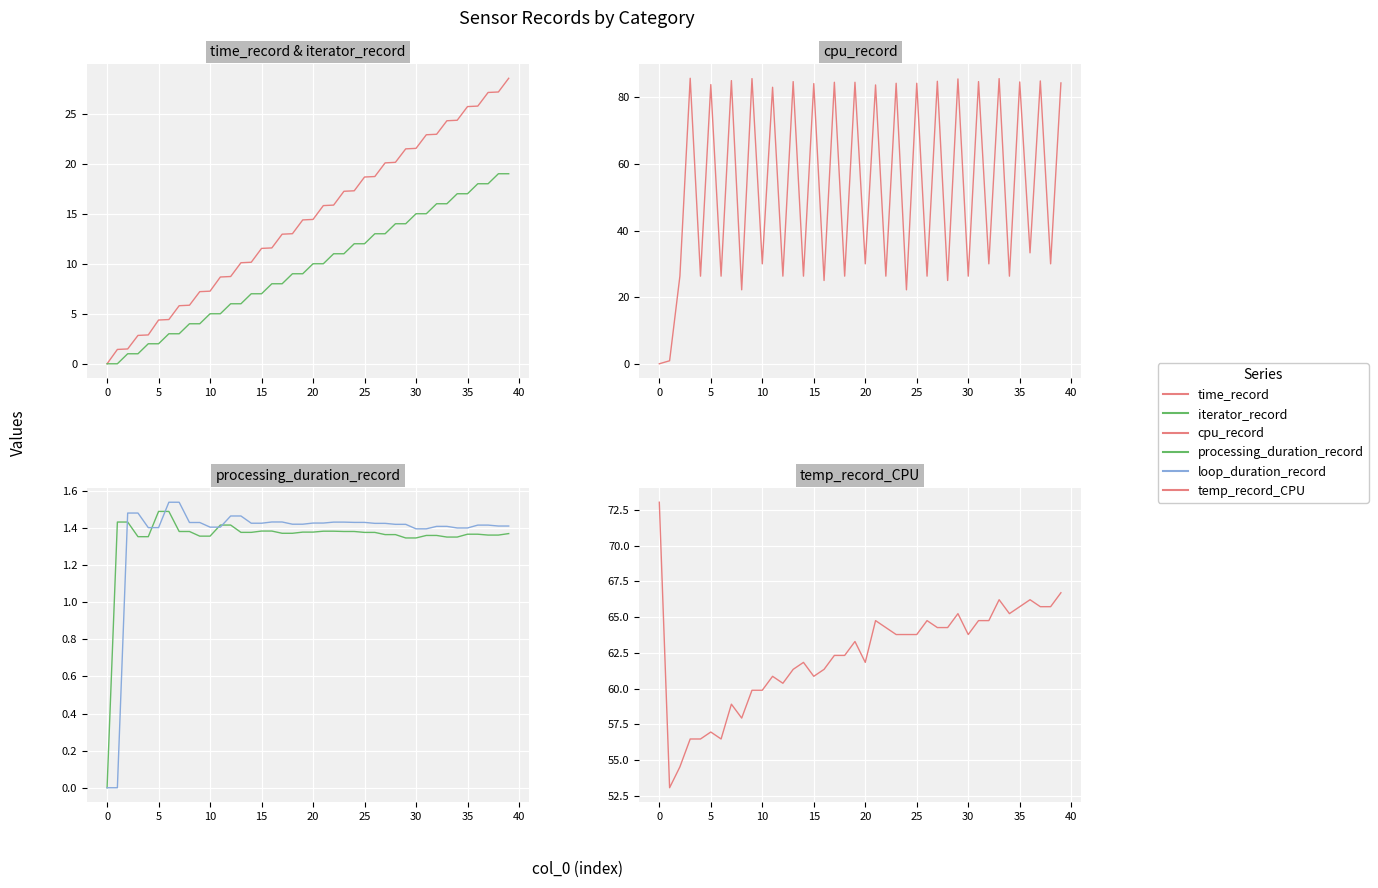

Reading left to right, transcribe all the data shown in this chart.

time_record: 0.0	1.4	1.5	2.8	2.9	4.4	4.4	5.8	5.9	7.2	7.3	8.7	8.7	10.1	10.2	11.5	11.6	13.0	13.0	14.4	14.4	15.8	15.9	17.2	17.3	18.7	18.7	20.1	20.1	21.5	21.5	22.9	22.9	24.3	24.3	25.7	25.8	27.1	27.2	28.5
iterator_record: 0.0	0.0	1.0	1.0	2.0	2.0	3.0	3.0	4.0	4.0	5.0	5.0	6.0	6.0	7.0	7.0	8.0	8.0	9.0	9.0	10.0	10.0	11.0	11.0	12.0	12.0	13.0	13.0	14.0	14.0	15.0	15.0	16.0	16.0	17.0	17.0	18.0	18.0	19.0	19.0
cpu_record: 0.0	0.9	26.3	85.7	26.3	83.8	26.3	85.0	22.2	85.6	30.0	83.0	26.3	84.7	26.3	84.1	25.0	84.5	26.3	84.5	30.0	83.7	26.3	84.2	22.2	84.2	26.3	84.8	25.0	85.5	26.3	84.7	30.0	85.6	26.3	84.6	33.3	84.9	30.0	84.3
processing_duration_record: 0.0	1.4	1.4	1.4	1.4	1.5	1.5	1.4	1.4	1.4	1.4	1.4	1.4	1.4	1.4	1.4	1.4	1.4	1.4	1.4	1.4	1.4	1.4	1.4	1.4	1.4	1.4	1.4	1.4	1.3	1.3	1.4	1.4	1.4	1.4	1.4	1.4	1.4	1.4	1.4
loop_duration_record: 0.0	0.0	1.5	1.5	1.4	1.4	1.5	1.5	1.4	1.4	1.4	1.4	1.5	1.5	1.4	1.4	1.4	1.4	1.4	1.4	1.4	1.4	1.4	1.4	1.4	1.4	1.4	1.4	1.4	1.4	1.4	1.4	1.4	1.4	1.4	1.4	1.4	1.4	1.4	1.4
temp_record_CPU: 73.0	53.1	54.5	56.5	56.5	57.0	56.5	58.9	57.9	59.9	59.9	60.9	60.4	61.3	61.8	60.9	61.3	62.3	62.3	63.3	61.8	64.8	64.3	63.8	63.8	63.8	64.8	64.3	64.3	65.2	63.8	64.8	64.8	66.2	65.2	65.7	66.2	65.7	65.7	66.7